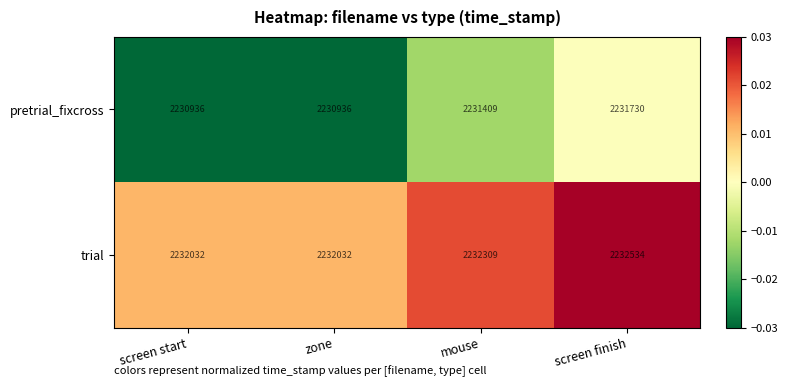

Between screen start and screen finish, which series saw the biggest shift?

pretrial_fixcross